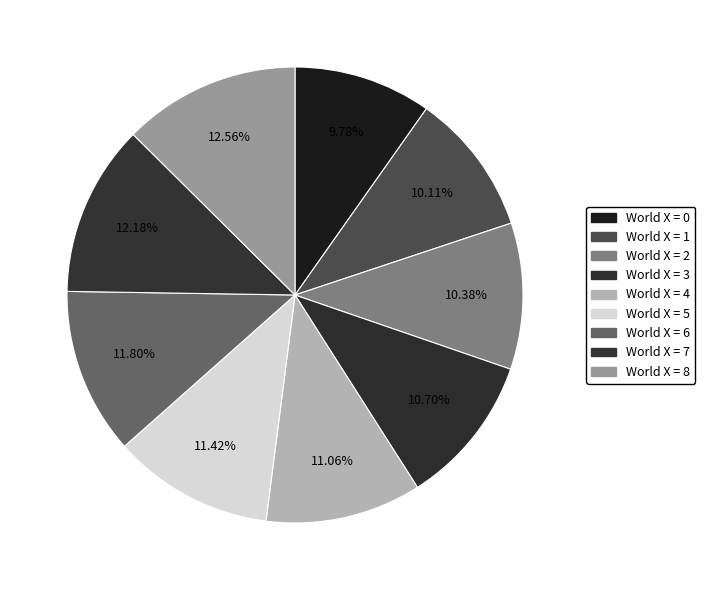

Count the number of slices in the pie.

9